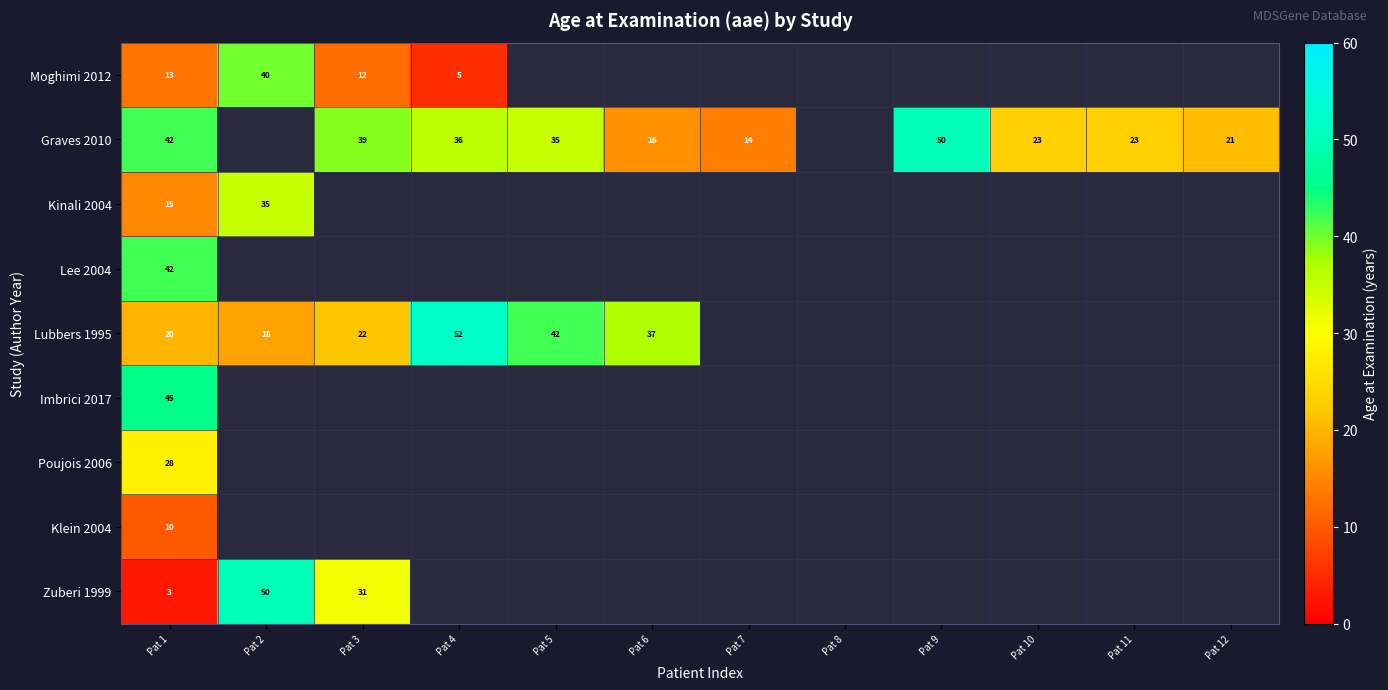

What is the sum of the Graves 2010 values at Pat 7 and Pat 1?

56